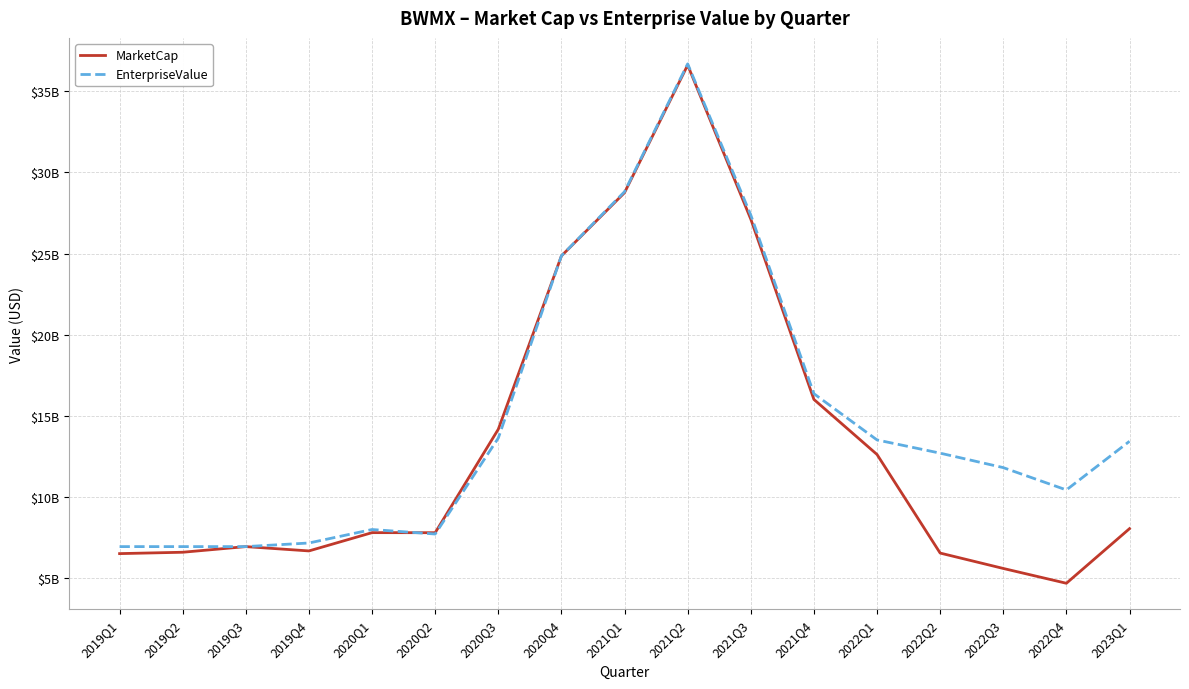

Reading left to right, transcribe all the data shown in this chart.

MarketCap: 6494561871.7	6578858794.4	6926523815.6	6660722104.0	7788002322.7	7784359071.2	14164027861.8	24851226150.7	28751597138.7	36618084786.2	27118620005.6	16002184135.9	12607000891.4	6528548231.7	5579774205.2	4666148232.6	8032970343.9
EnterpriseValue: 6926462615.6	6926462615.6	6926462615.6	7149322104.0	7980607322.7	7703113071.2	13621553861.8	24855661150.7	28811471138.7	36693384786.2	27371684005.6	16355251135.9	13504013891.4	12689408231.7	11797684205.2	10420585232.6	13421068343.9